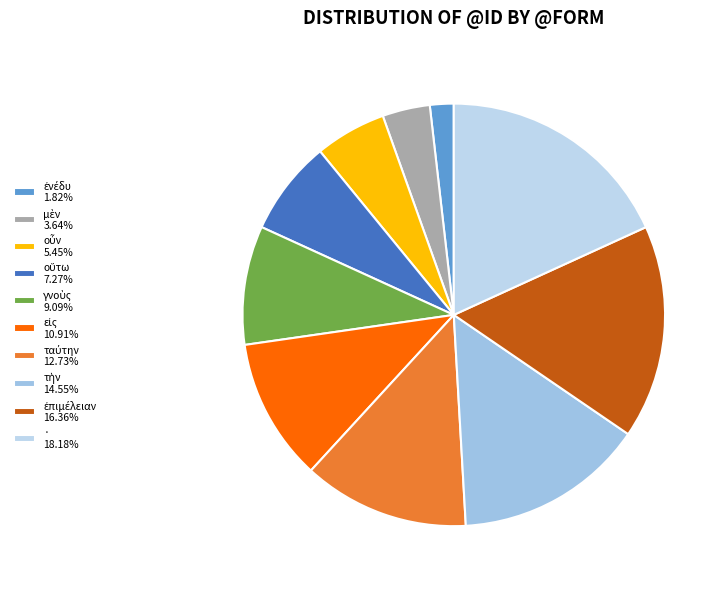

What is the change in value from ἐπιμέλειαν to ·?

+1